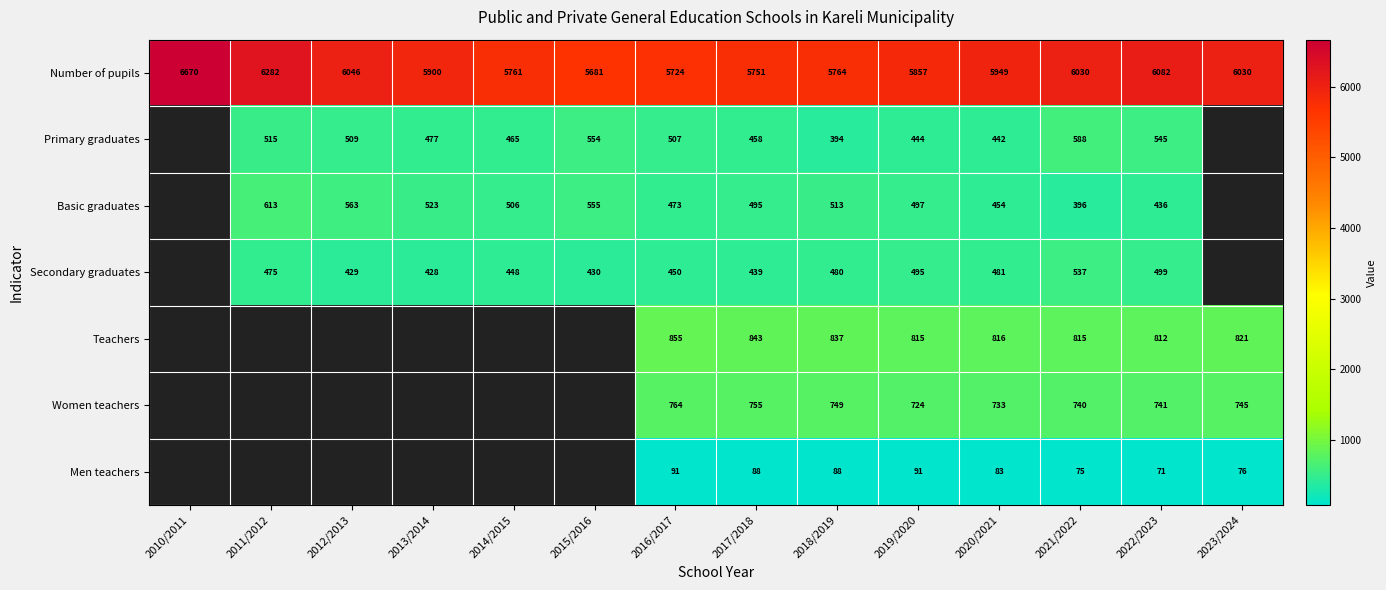

The value of Basic graduates at 2018/2019 is 513. True or false?

True